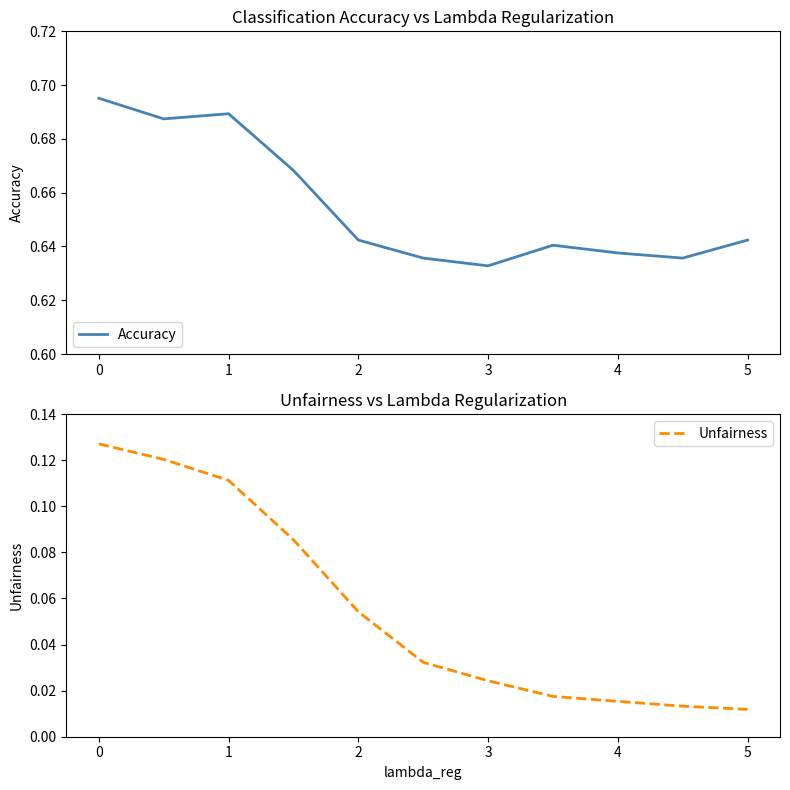

True or false: Accuracy and Unfairness cross at least once.

False